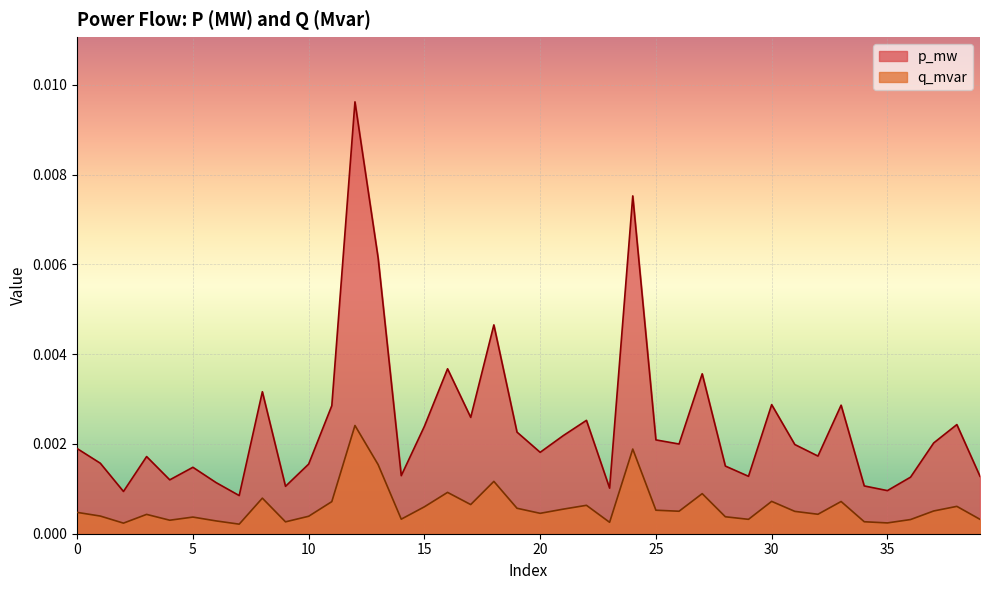

Which series has the largest total across all categories?

p_mw